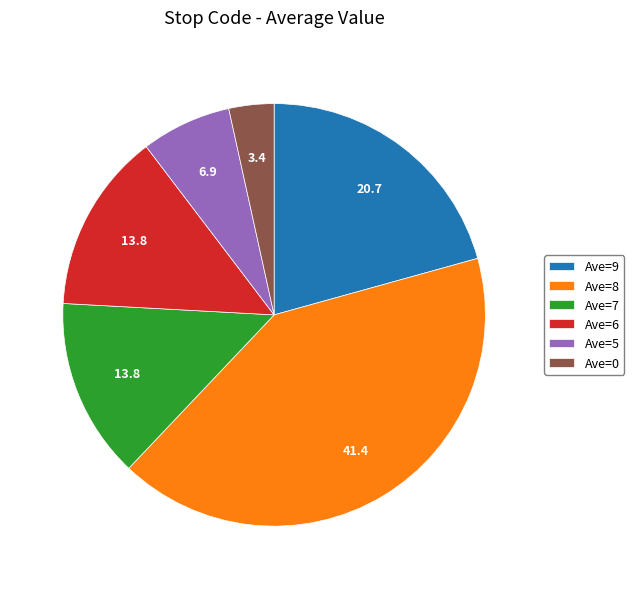

Approximately how many times larger is the value at Ave=8 compared to Ave=7?

3.0